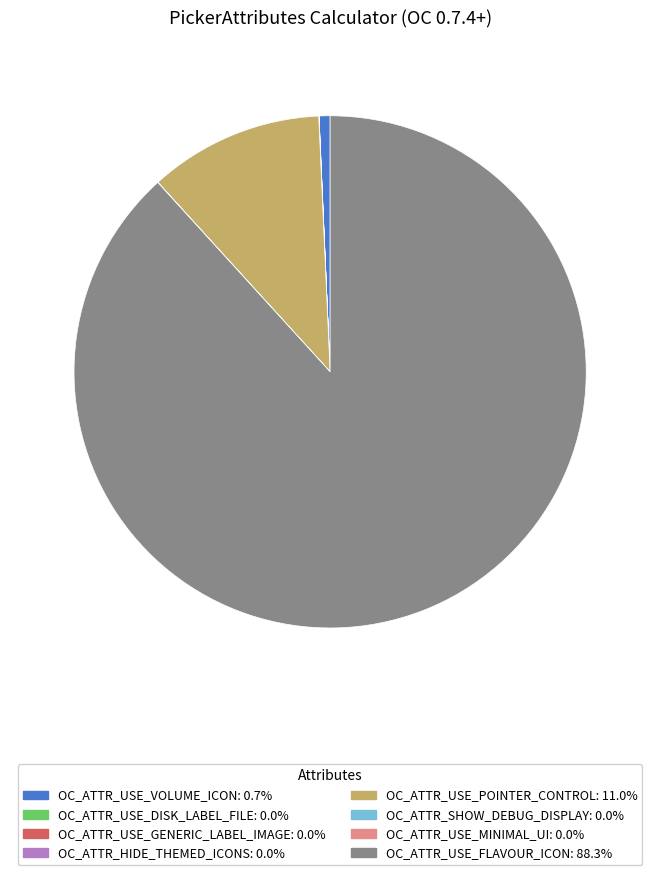

Which category accounts for the majority?

OC_ATTR_USE_FLAVOUR_ICON